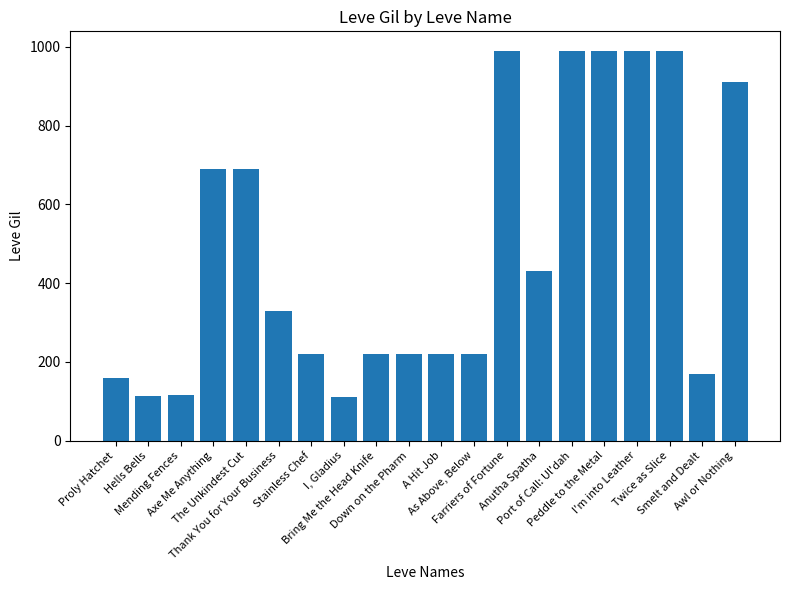

Read the value at I, Gladius.

110